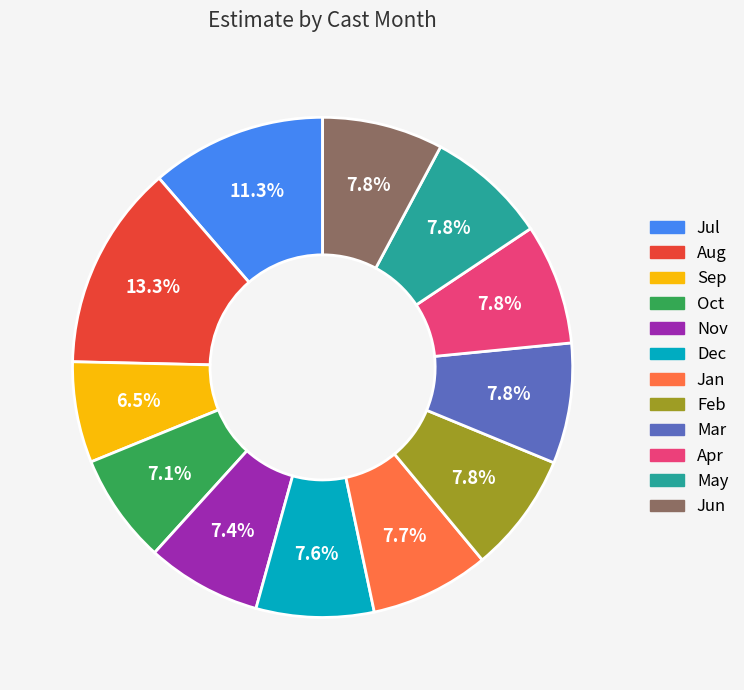

To the nearest percent, what is the average slice percentage?

8%